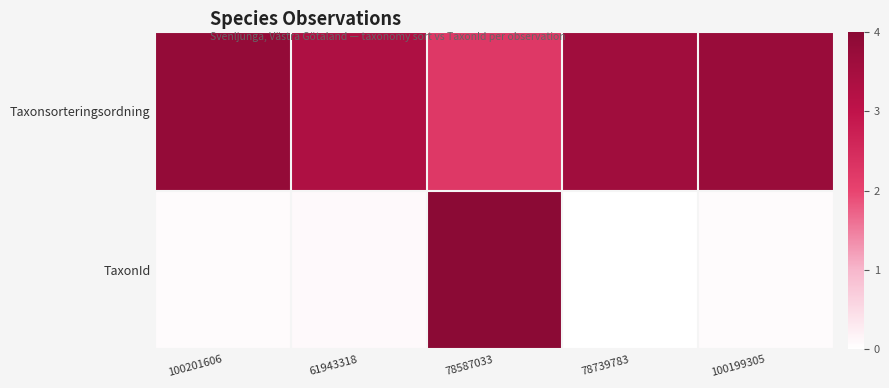

Which series changed the most between 100201606 and 78739783?

Taxonsorteringsordning